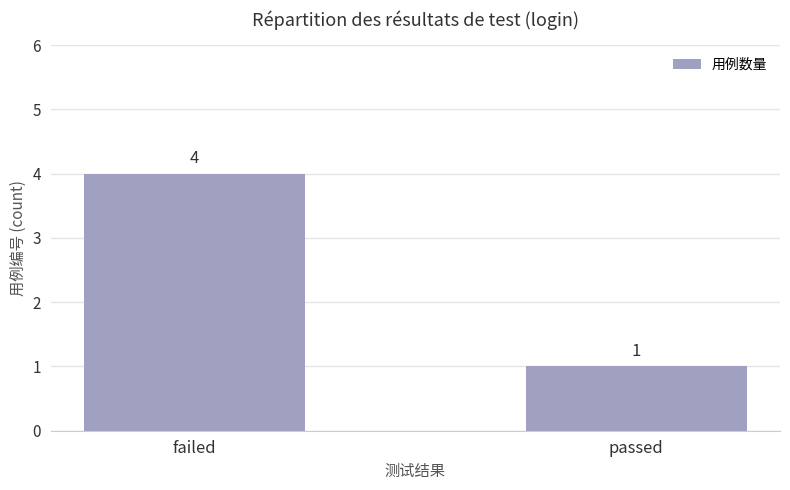

List the labels in order of value, largest first.

failed, passed